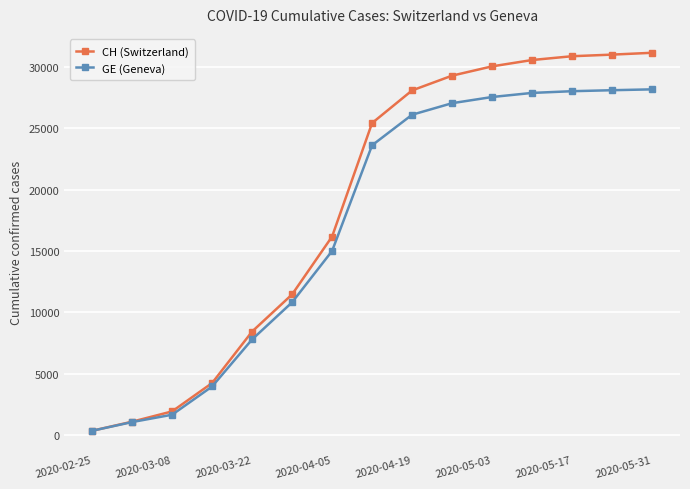

Which series has the largest total across all categories?

CH (Switzerland)